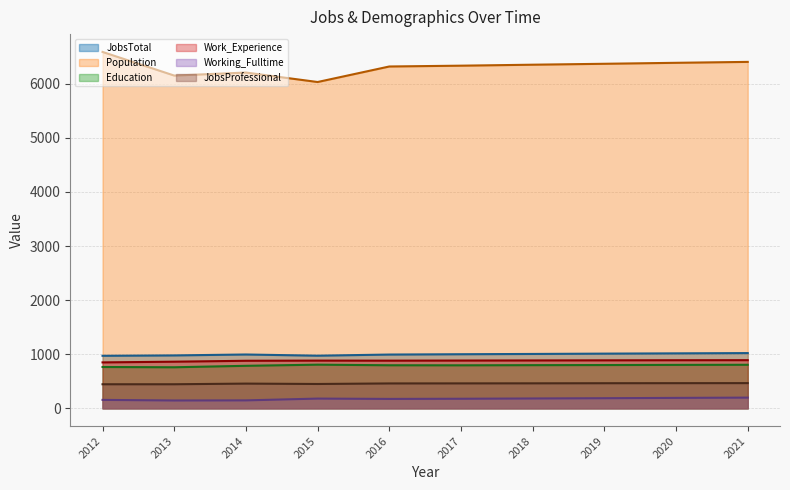

List the labels in order of JobsTotal value, smallest first.

2012, 2015, 2013, 2016, 2014, 2017, 2018, 2019, 2020, 2021